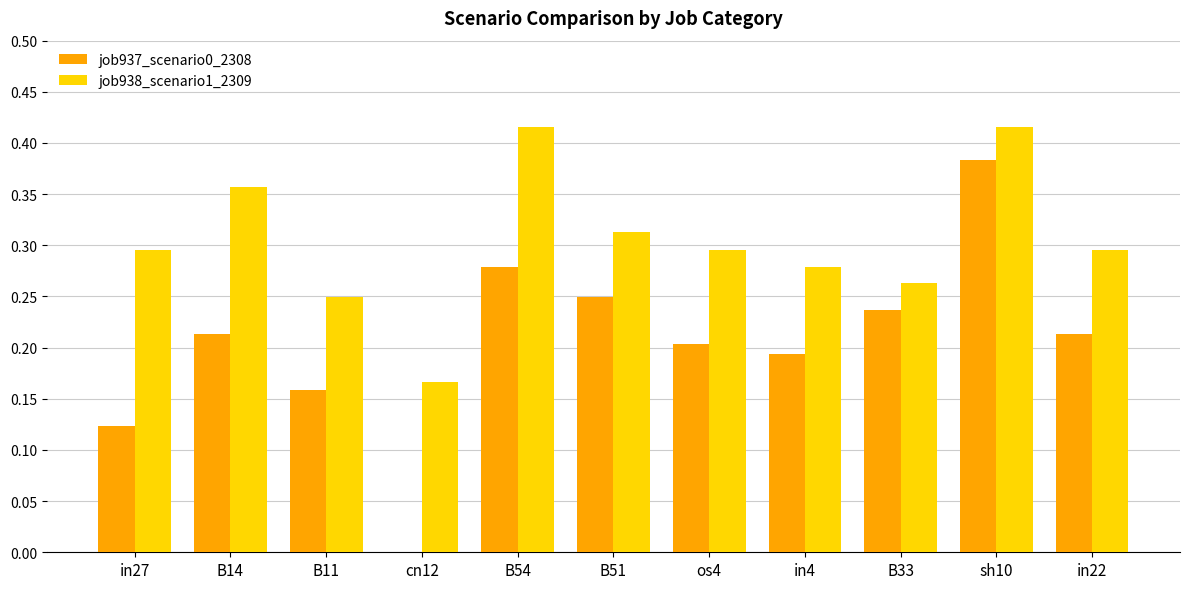

Is the value of job938_scenario1_2309 at cn12 greater than the value of job937_scenario0_2308 at B14?

No